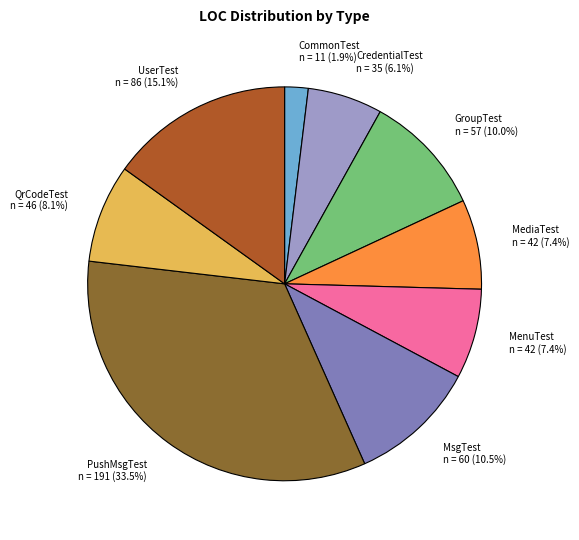

How many slices are in this pie chart?

9